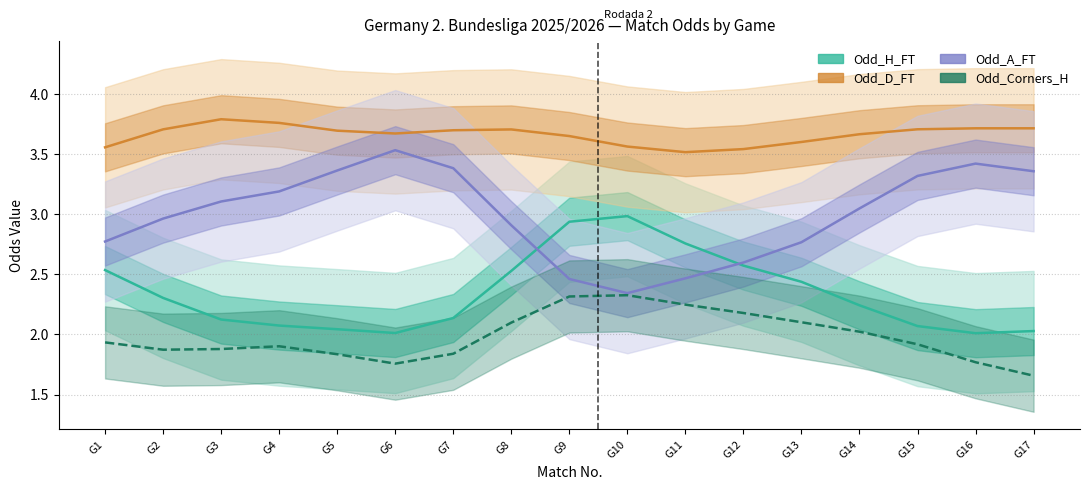

Reading left to right, what are all the values shown in this chart?

Odd_H_FT: G1=2.5	G2=2.3	G3=2.1	G4=2.1	G5=2.0	G6=2.0	G7=2.1	G8=2.5	G9=2.9	G10=3.0	G11=2.8	G12=2.6	G13=2.4	G14=2.2	G15=2.1	G16=2.0	G17=2.0
Odd_D_FT: G1=3.6	G2=3.7	G3=3.8	G4=3.8	G5=3.7	G6=3.7	G7=3.7	G8=3.7	G9=3.6	G10=3.6	G11=3.5	G12=3.5	G13=3.6	G14=3.7	G15=3.7	G16=3.7	G17=3.7
Odd_A_FT: G1=2.8	G2=3.0	G3=3.1	G4=3.2	G5=3.4	G6=3.5	G7=3.4	G8=2.9	G9=2.5	G10=2.3	G11=2.5	G12=2.6	G13=2.8	G14=3.0	G15=3.3	G16=3.4	G17=3.4
Odd_Corners_H: G1=1.9	G2=1.9	G3=1.9	G4=1.9	G5=1.8	G6=1.8	G7=1.8	G8=2.1	G9=2.3	G10=2.3	G11=2.2	G12=2.2	G13=2.1	G14=2.0	G15=1.9	G16=1.8	G17=1.7